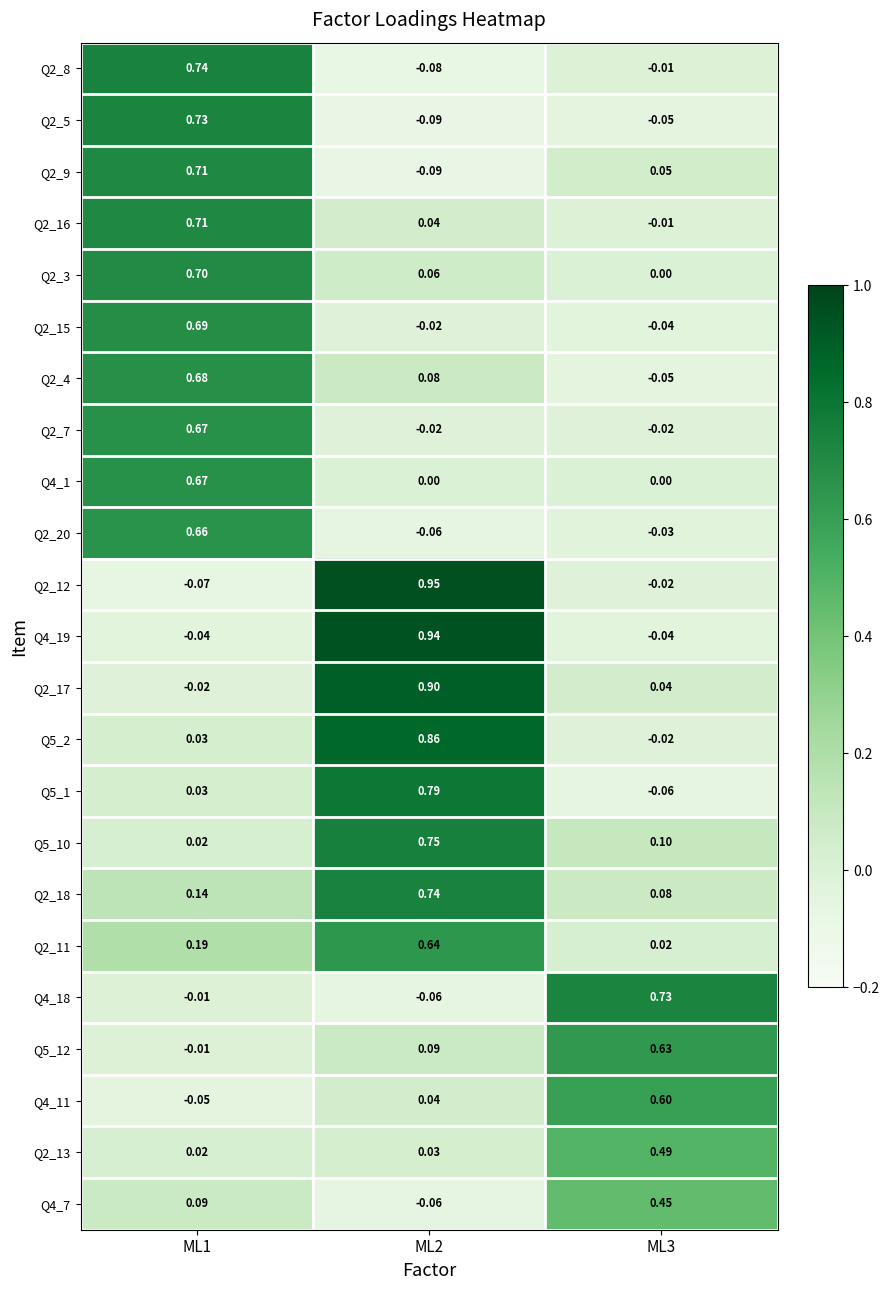

Is the value of Q5_2 at ML3 greater than the value of Q2_5 at ML2?

Yes